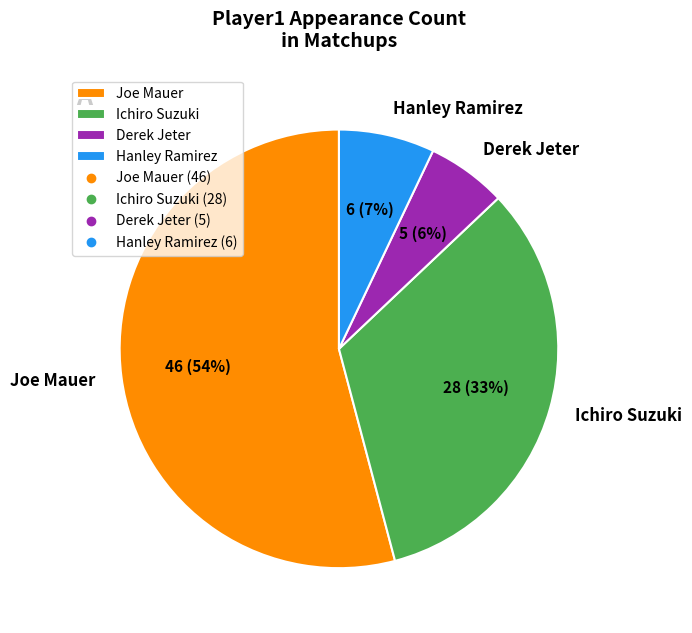

Combined, do Ichiro Suzuki and Hanley Ramirez account for over 50%?

No